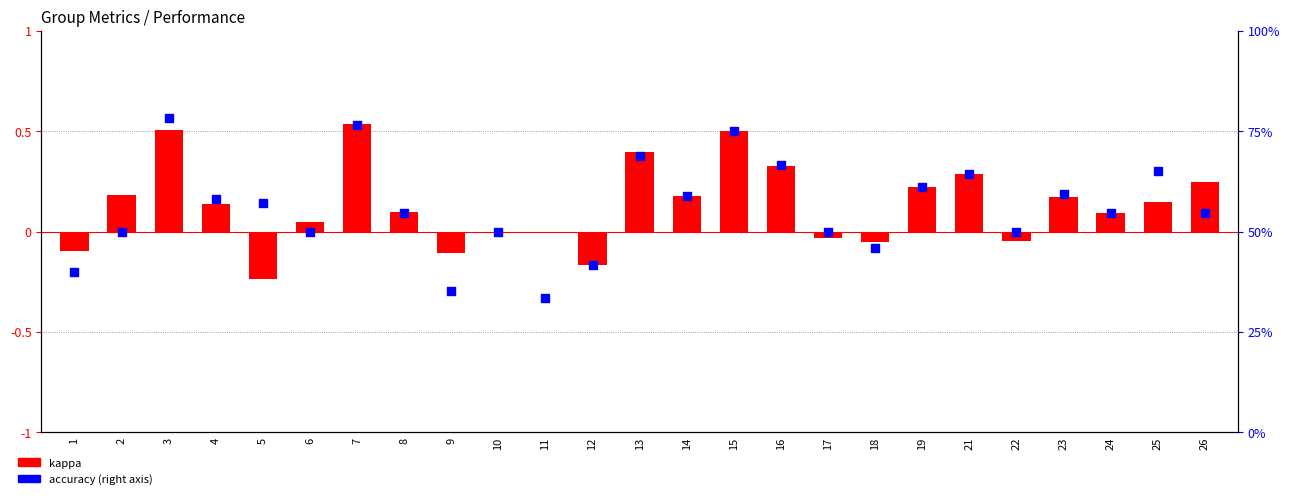

What is the total value across all series at 3?

1.3